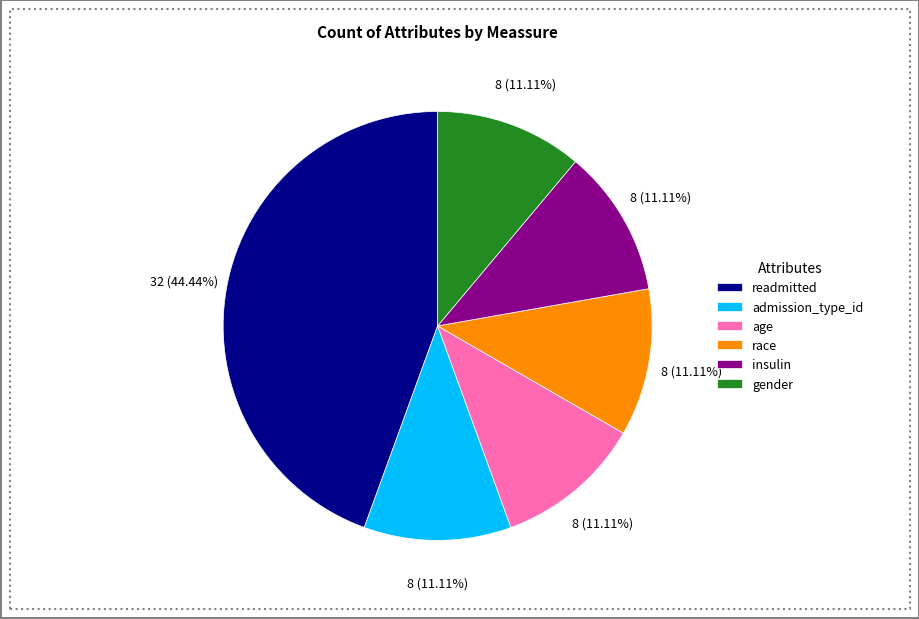

Which has a higher value, readmitted or age?

readmitted